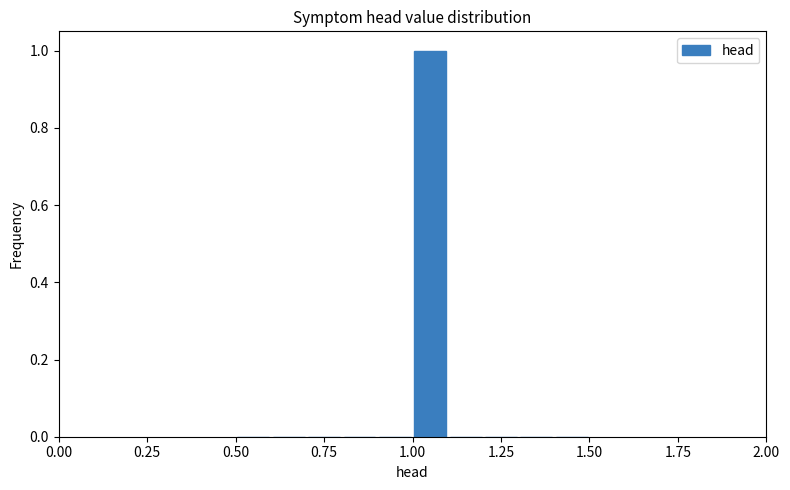

Around what value on the x-axis is the tallest bar? Give the approximate position of its centre, as read against the axis.

1.05